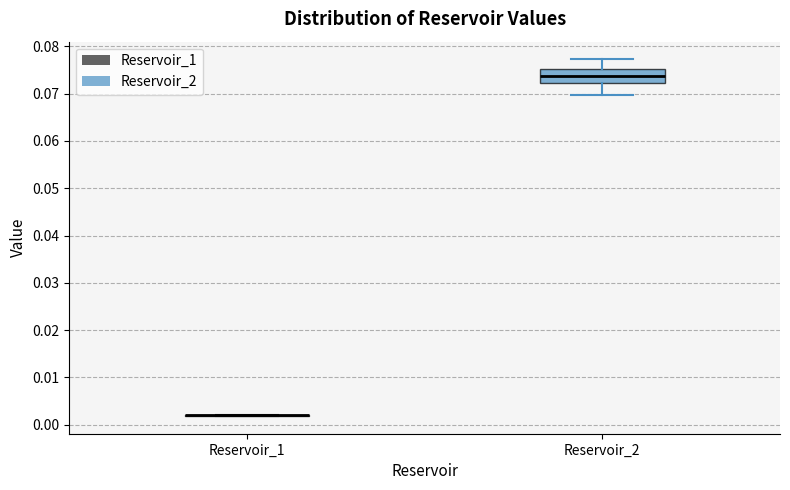

Reading left to right, transcribe this box plot: for each box, give where its median line is, the range the box spans, and where its two whiskers end, as read against the y-axis. The values are not printed on the chart, so give them approximately, as read against the axis.

Reservoir_1: box collapsed to a line at 0.002, whiskers 0.002 to 0.002
Reservoir_2: median 0.074, box 0.072 to 0.075, whiskers 0.070 to 0.077